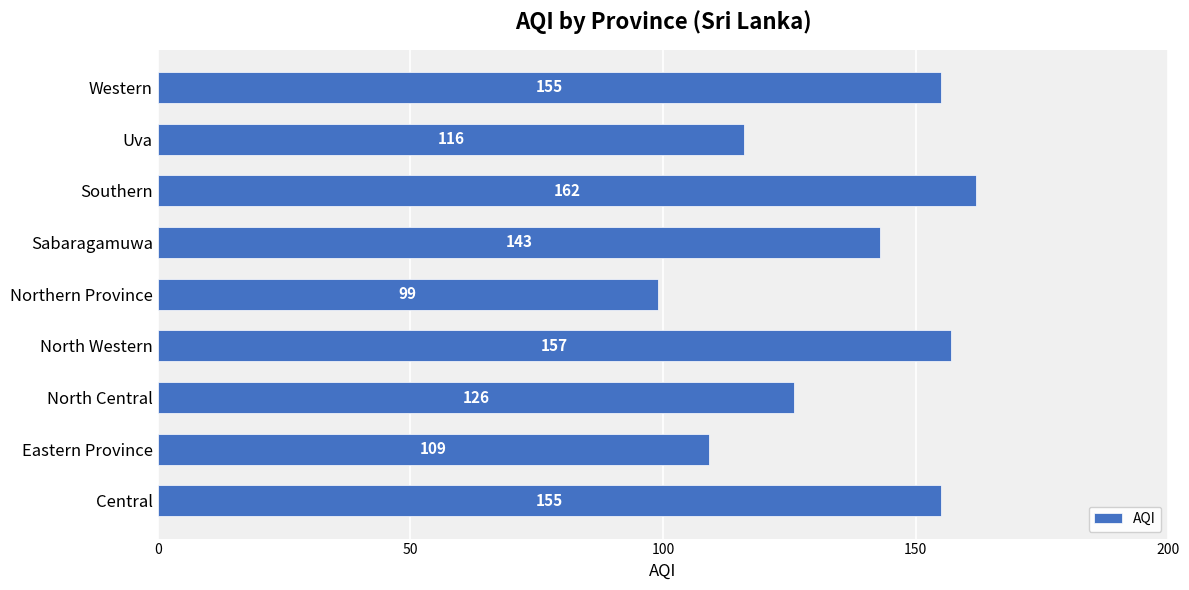

At which category does the chart reach its minimum across all series?

Northern Province